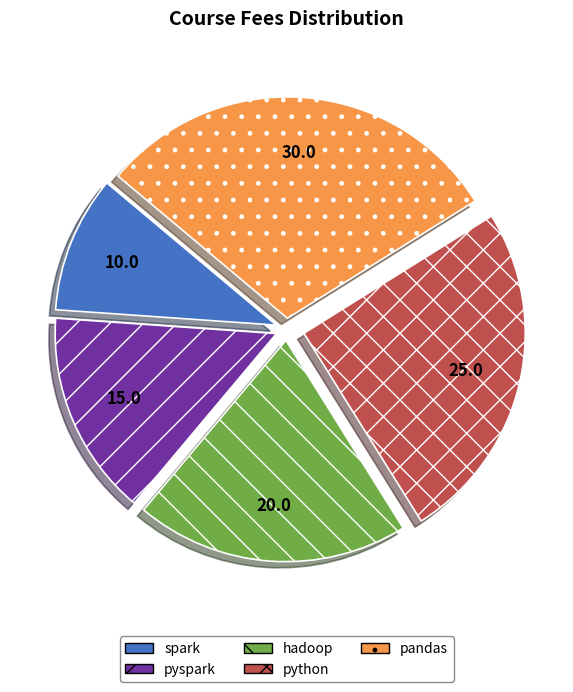

Which category has the smallest portion of the pie?

spark